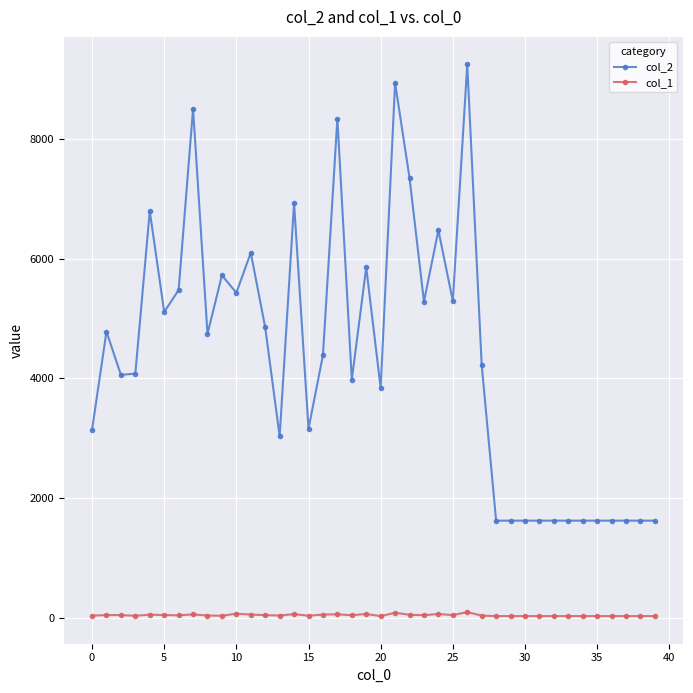

What is the highest value of the col_1 series?

96